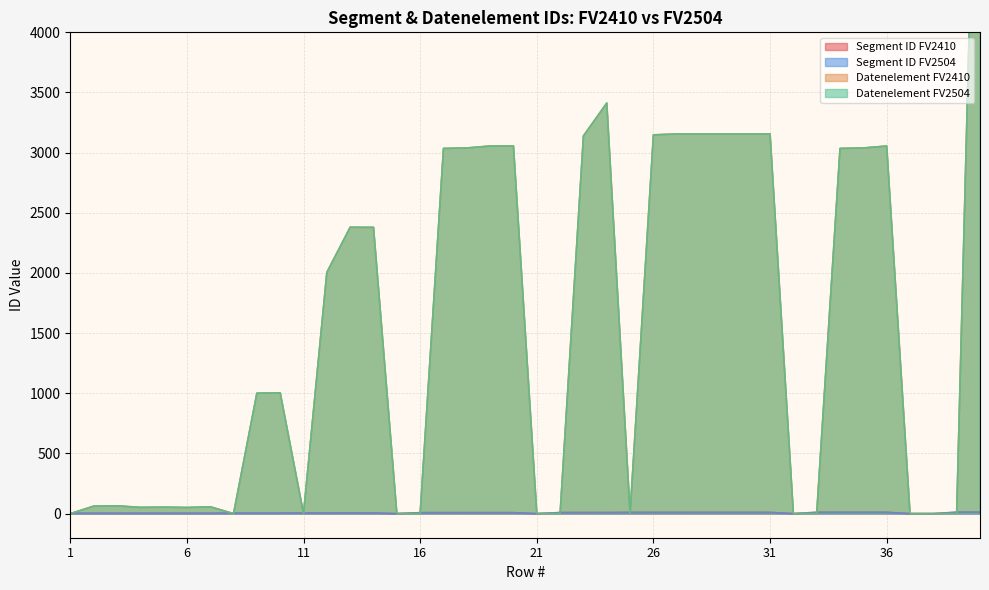

True or false: Segment ID FV2410 has a value of 12 at 39.

True